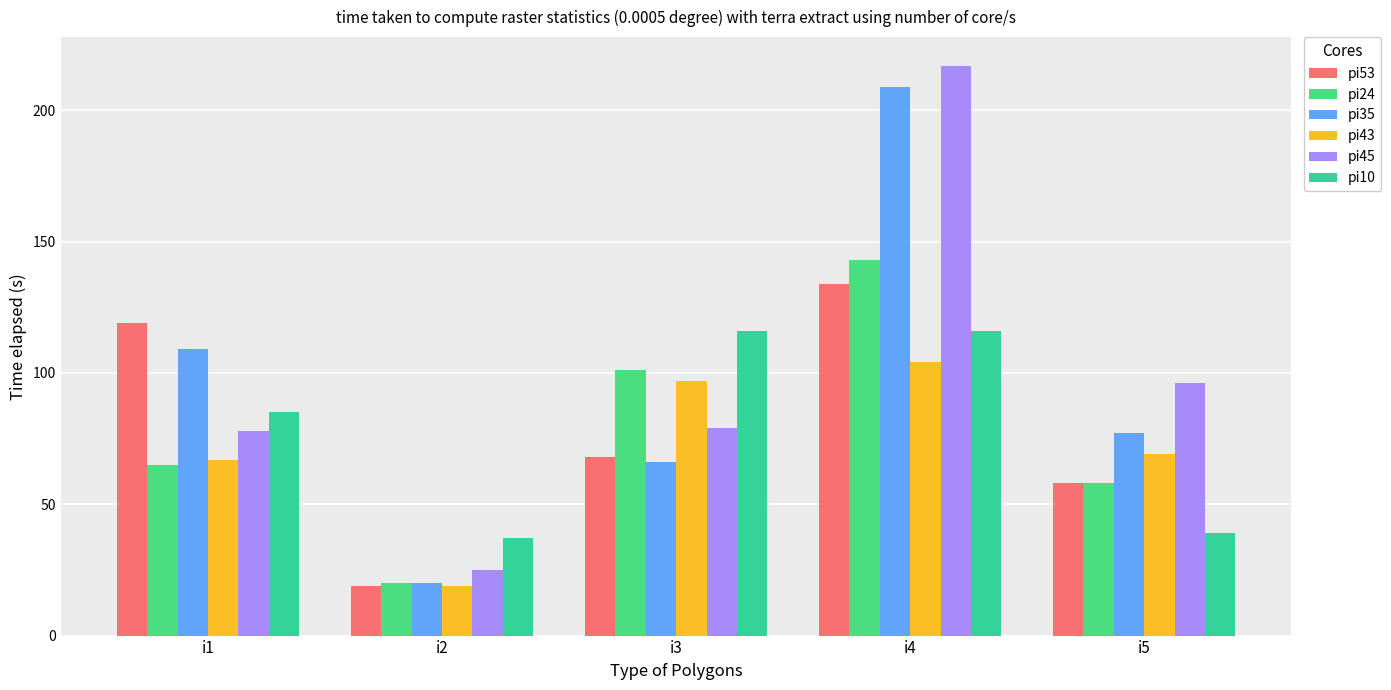

What are all the series names shown in the legend?

pi53, pi24, pi35, pi43, pi45, pi10